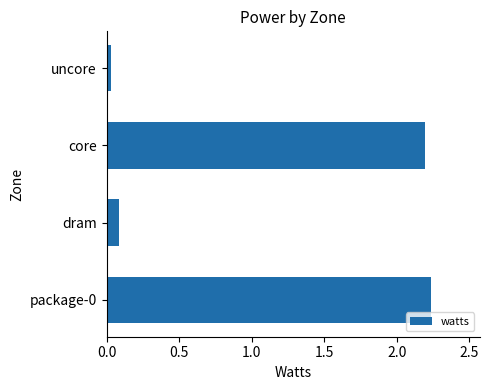

The value at core is 2.2. True or false?

True